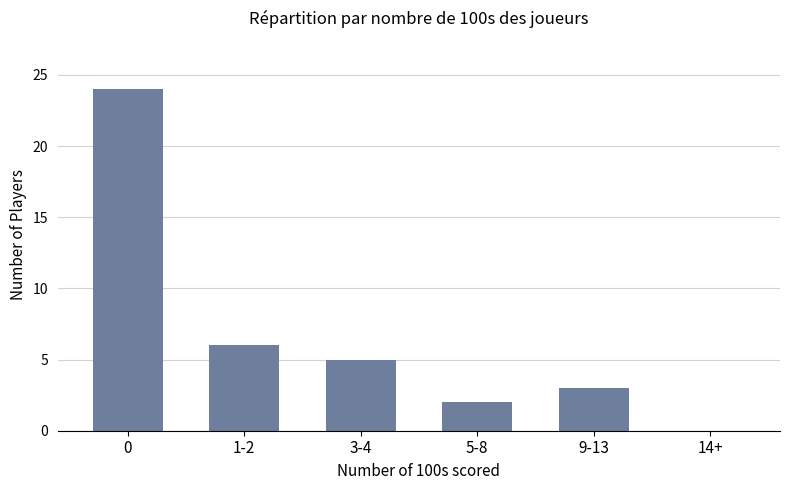

What is the change in value from 0 to 3-4?

-19